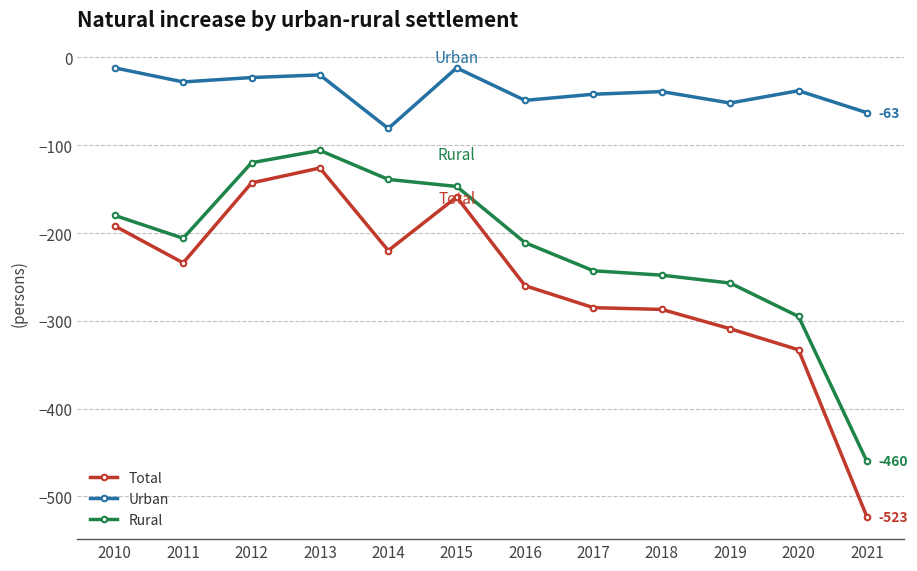

At which category is the sum across all series the highest?

2013